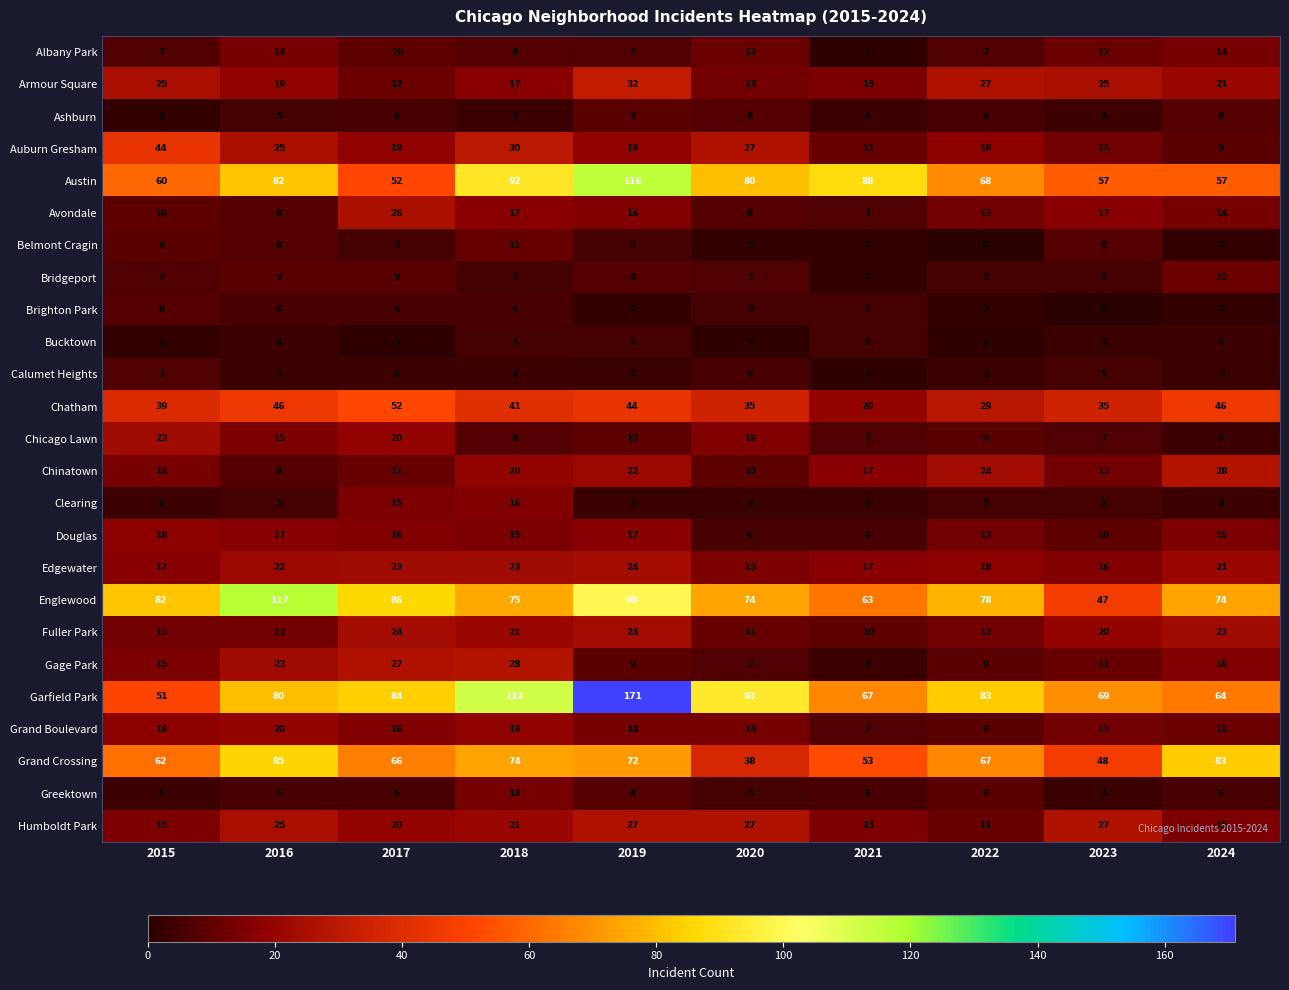

Is it true that Chinatown equals 16 at 2024?

False